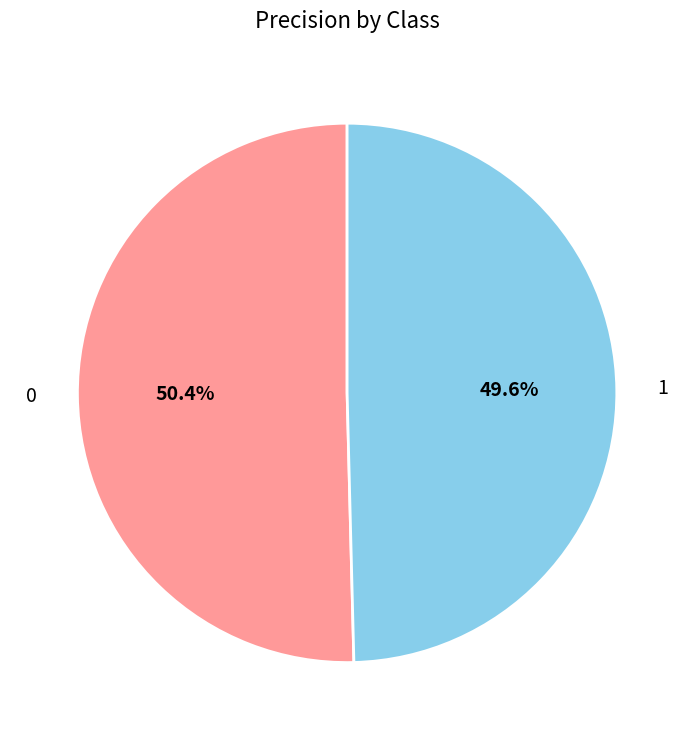

Count the number of slices in the pie.

2